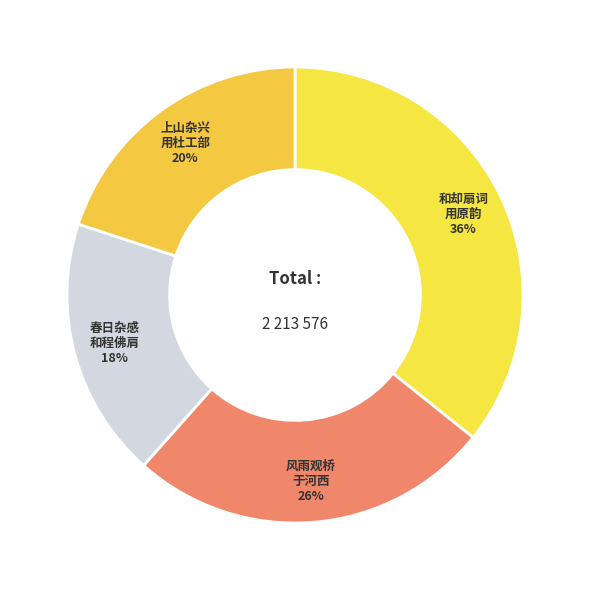

To the nearest percent, what is the average slice percentage?

25%